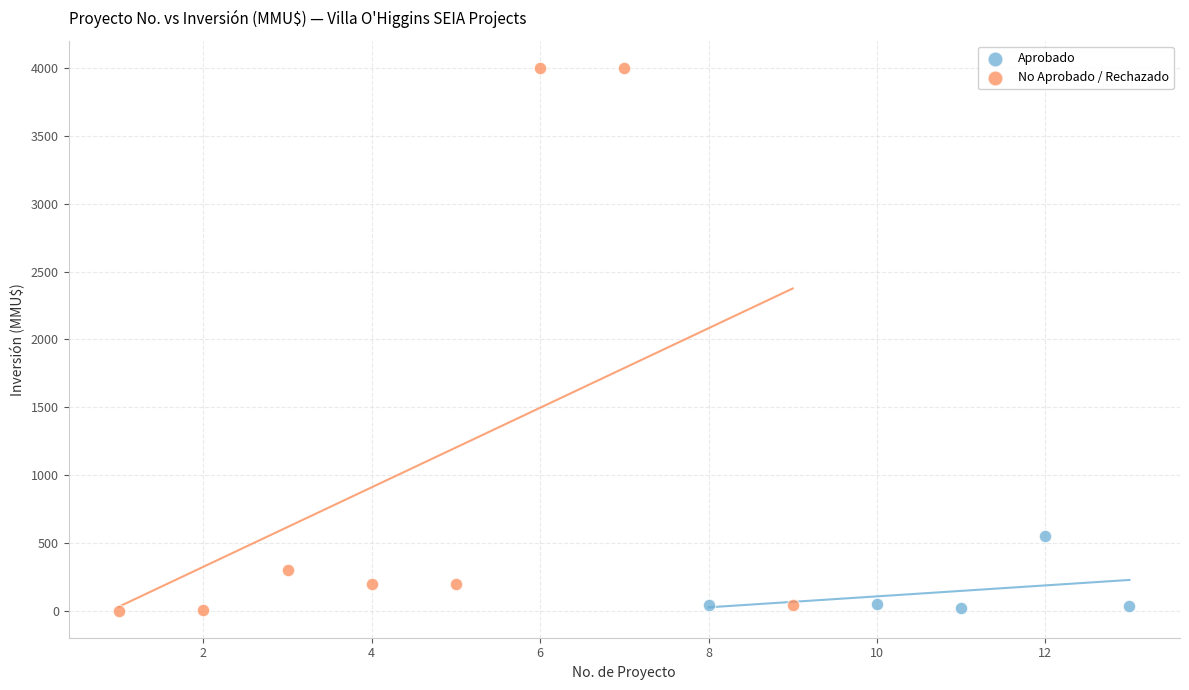

Which series reaches the maximum Y coordinate?

No Aprobado / Rechazado